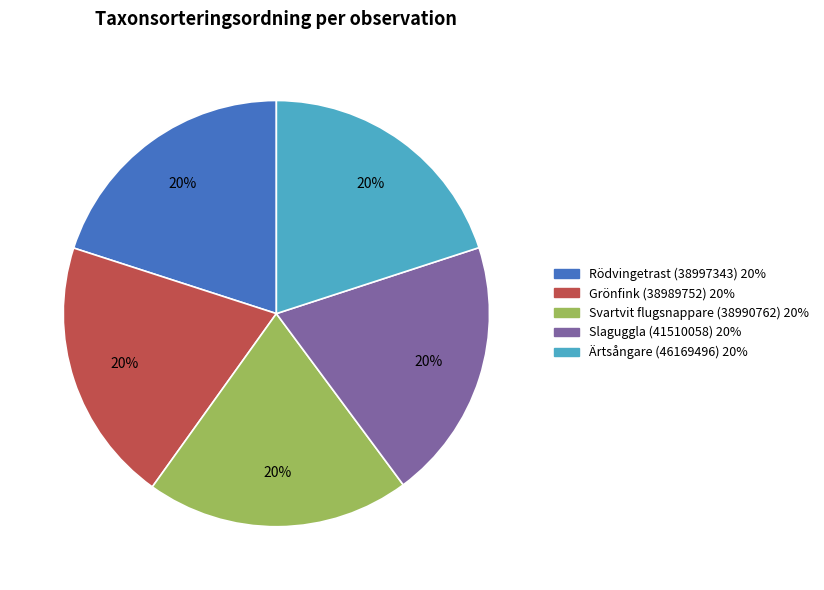

Is the sum of Svartvit flugsnappare (38990762) 20% and Rödvingetrast (38997343) 20% greater than half?

No